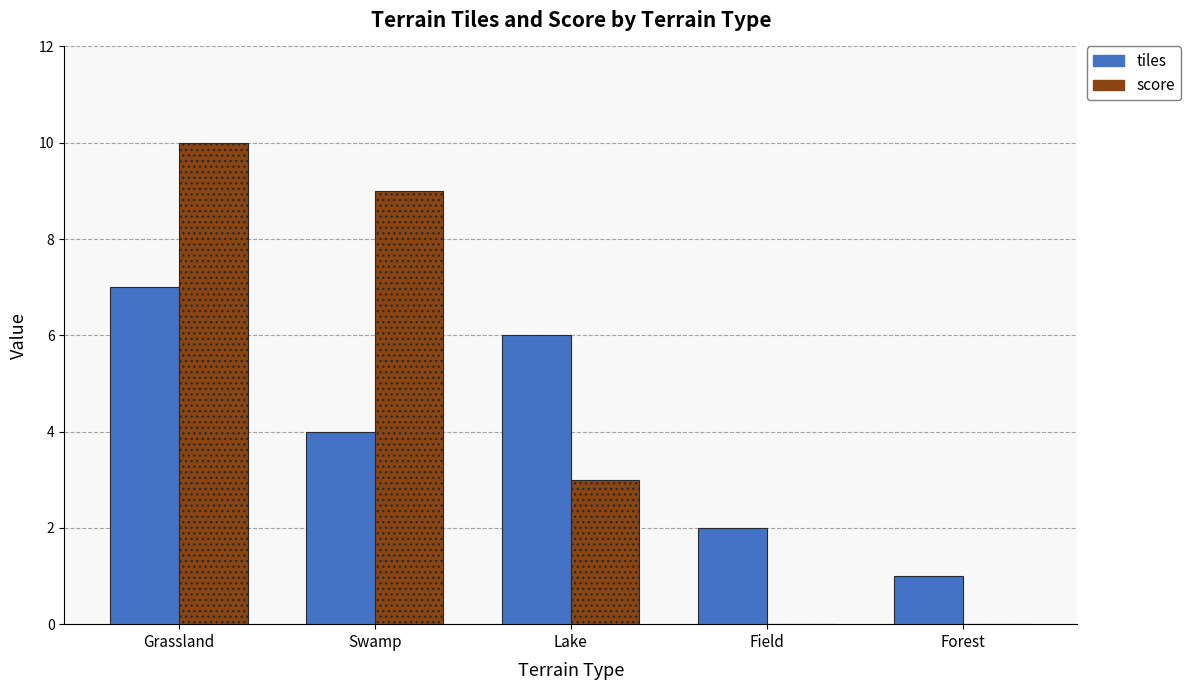

Which category has the highest value in the tiles series?

Grassland